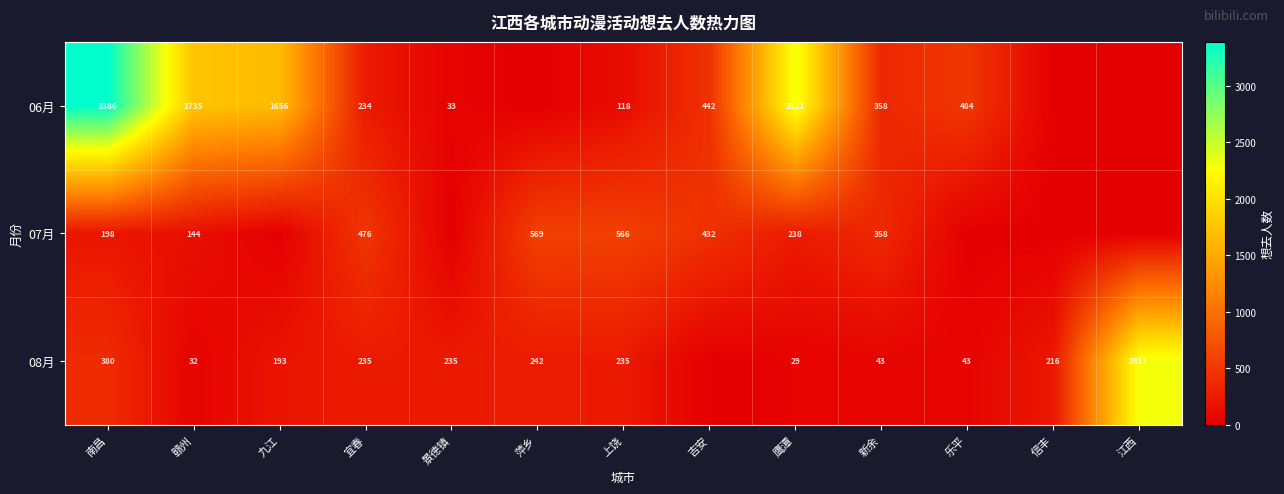

What is the sum of all 07月 values?

2981